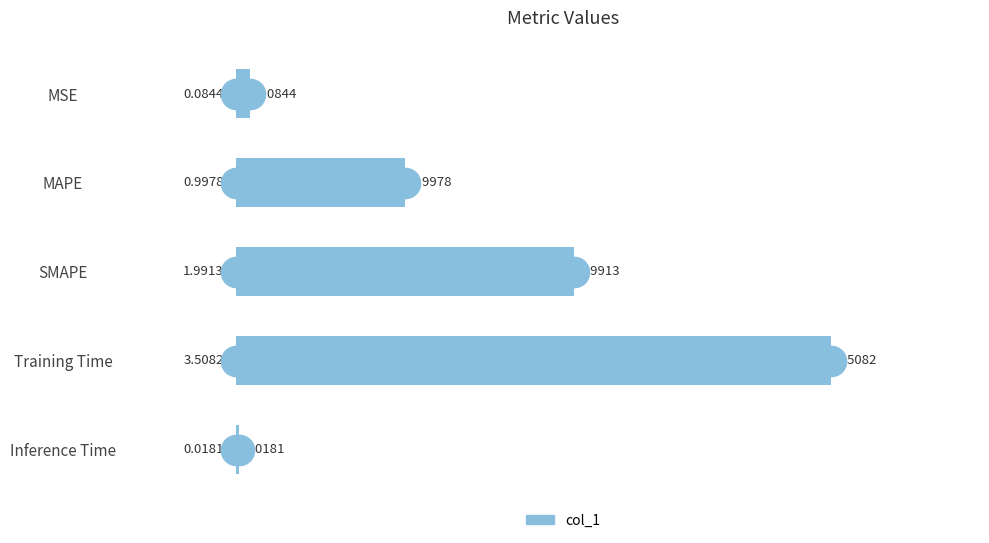

What is the difference between the maximum and second lowest values?

3.4